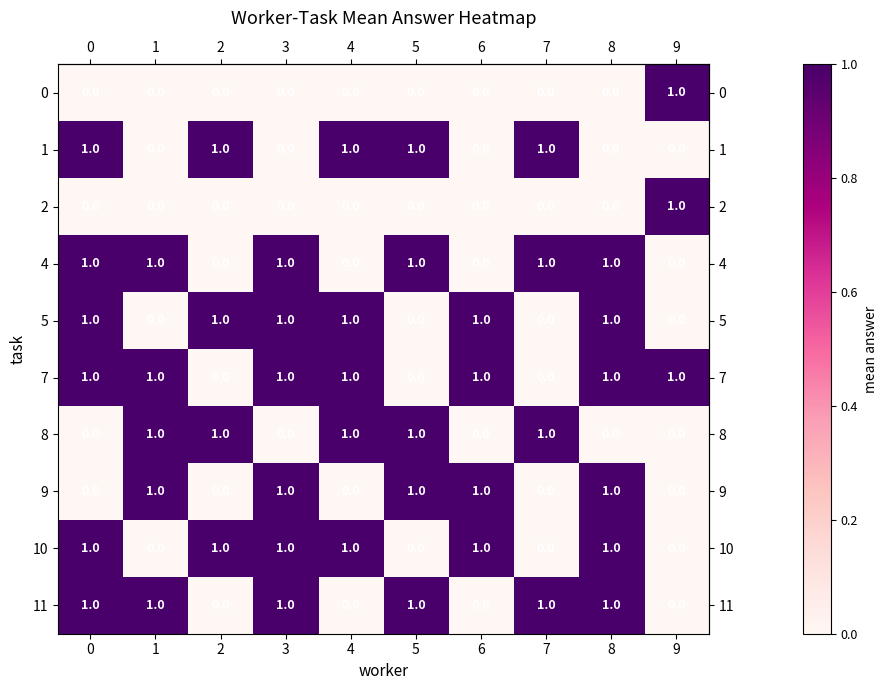

What is the maximum value shown in the chart?

1